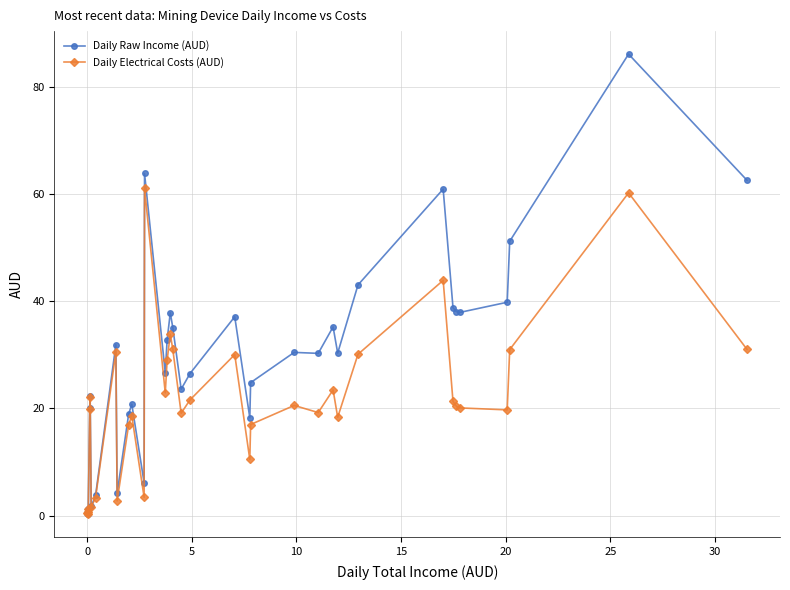

Which series has the largest total across all categories?

Daily Raw Income (AUD)